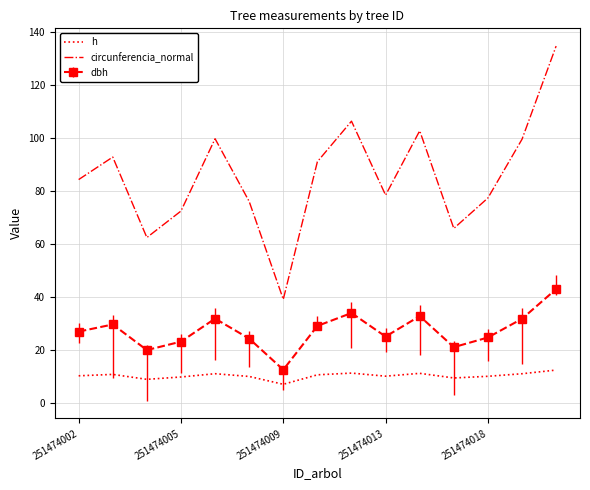

Which series has the largest range (max minus min)?

circunferencia_normal